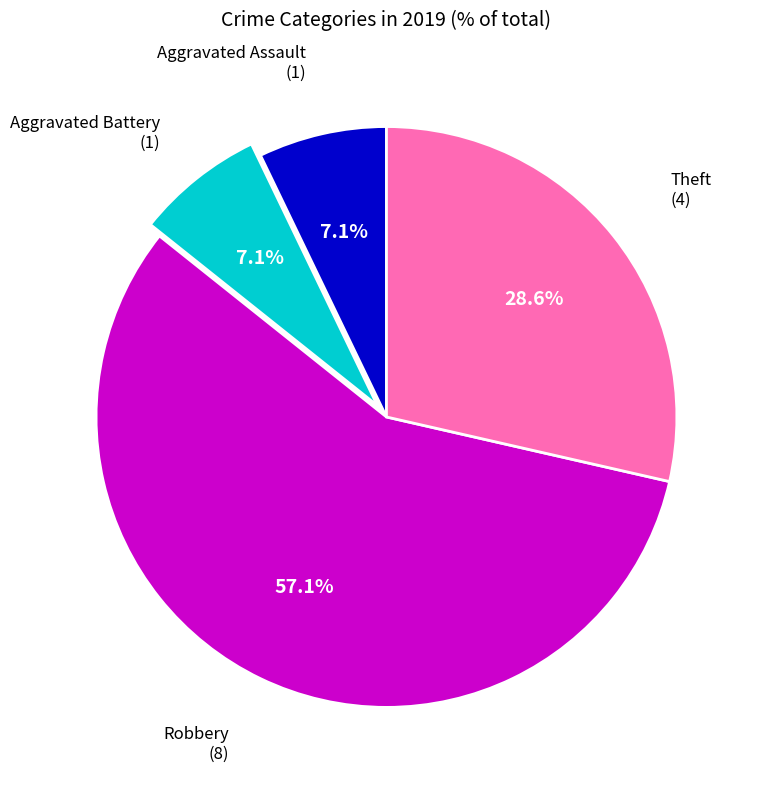

Is there any slice that represents more than half of the pie?

Yes